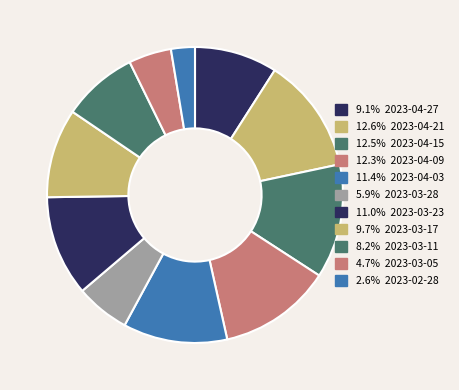

Rank the categories by value from lowest to highest.

2023-02-28, 2023-03-05, 2023-03-28, 2023-03-11, 2023-04-27, 2023-03-17, 2023-03-23, 2023-04-03, 2023-04-09, 2023-04-15, 2023-04-21